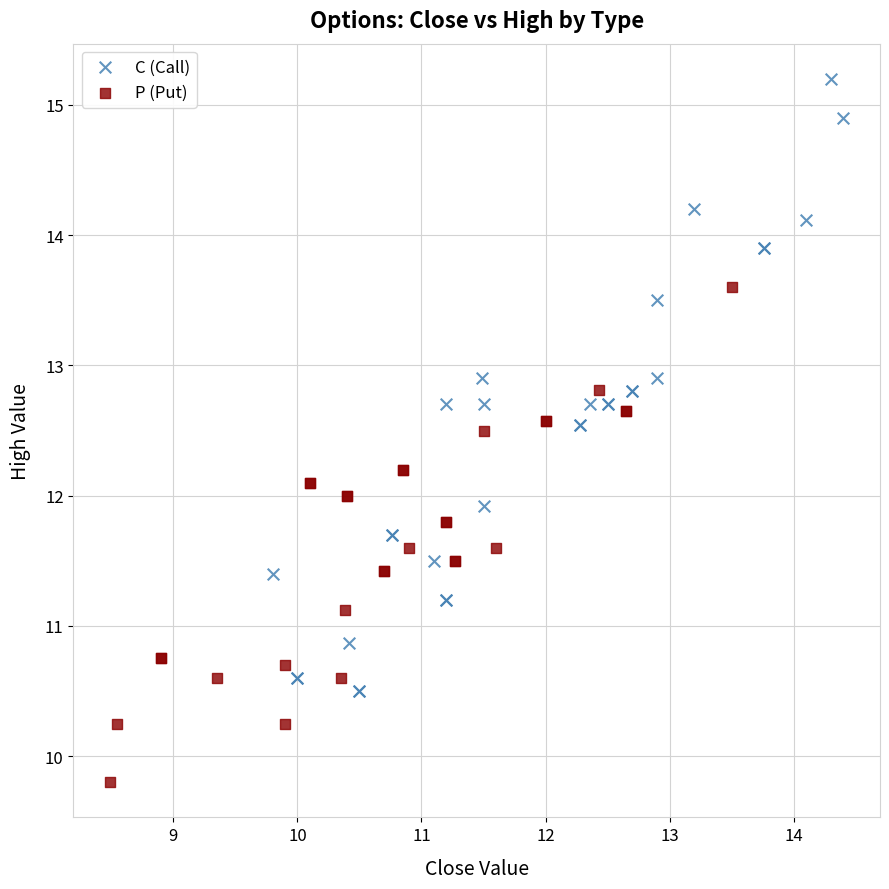

Which series contains the lowest Y value?

P (Put)